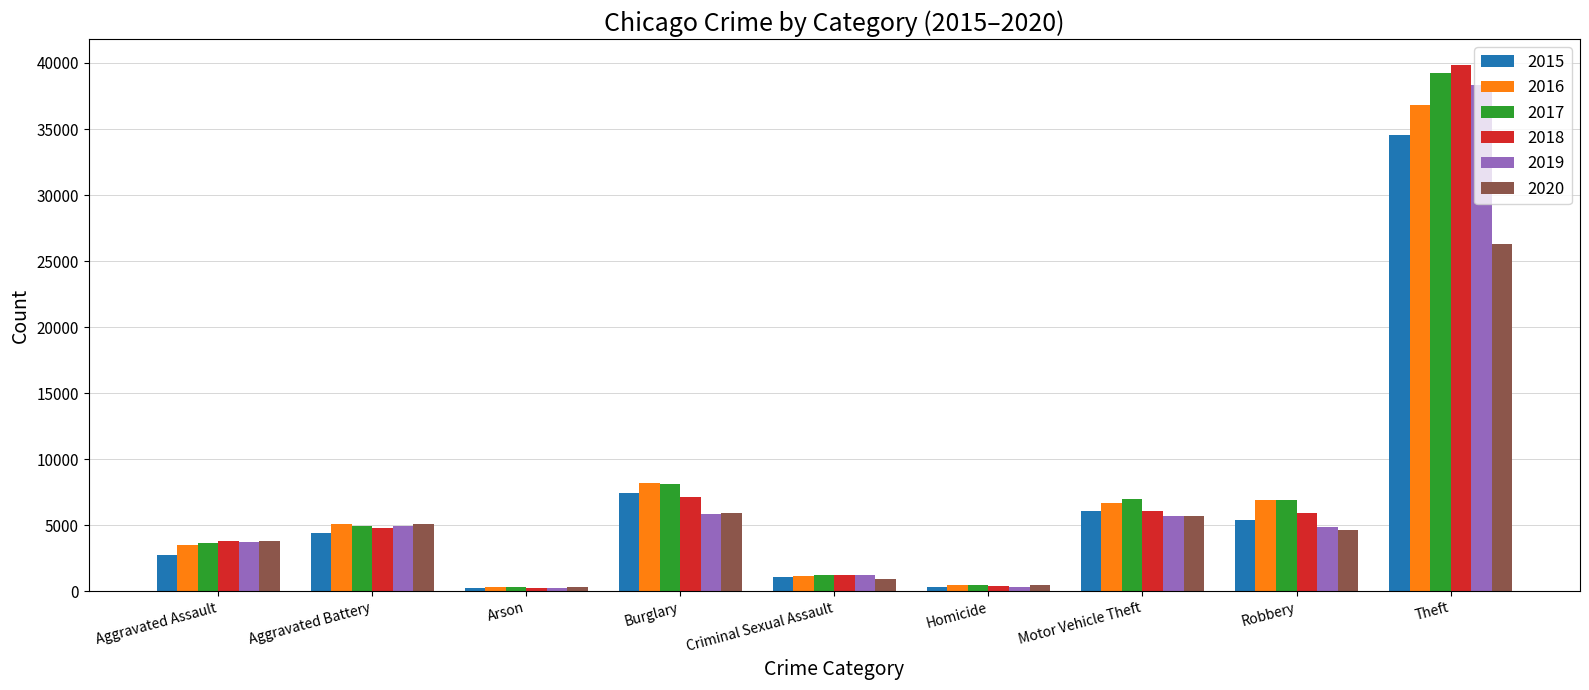

What position from the right is Homicide?

4